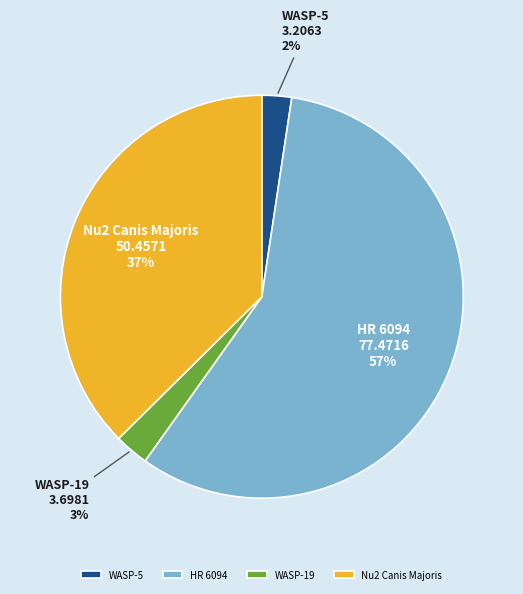

Is the sum of WASP-19 and WASP-5 greater than half?

No